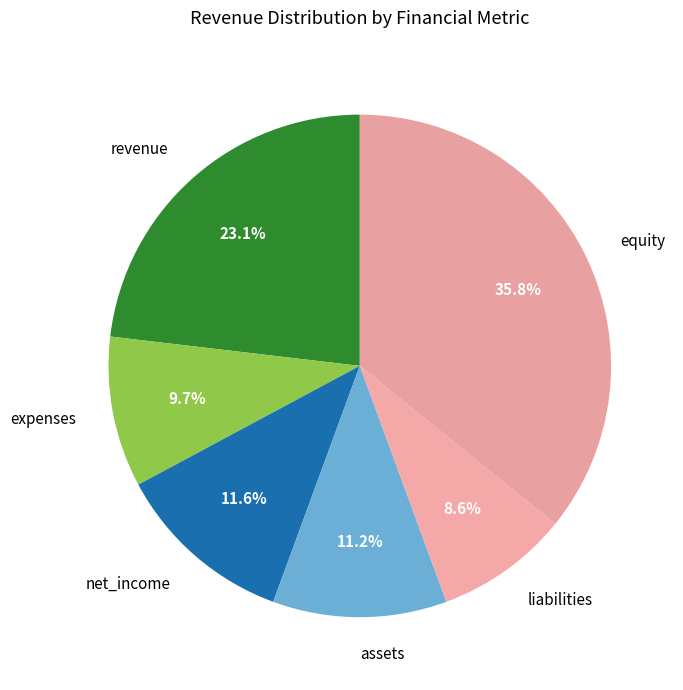

Count the number of slices in the pie.

6